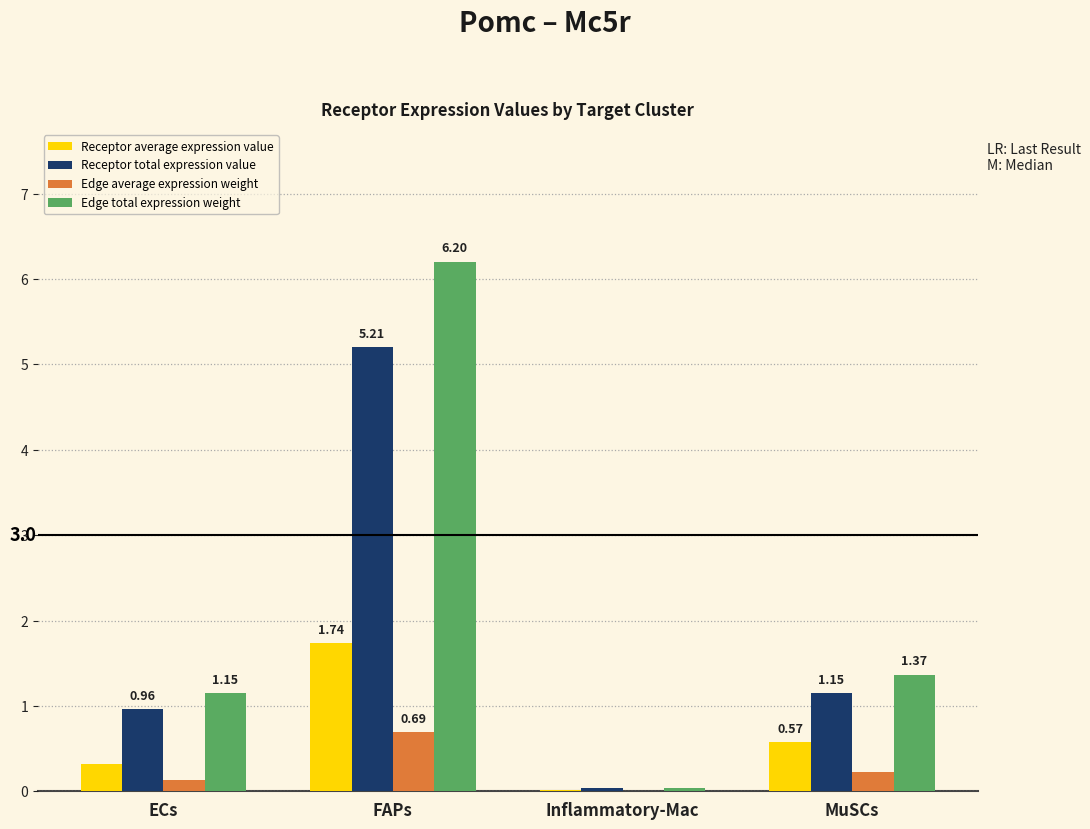

What is the sum of all Edge total expression weight values?

8.8